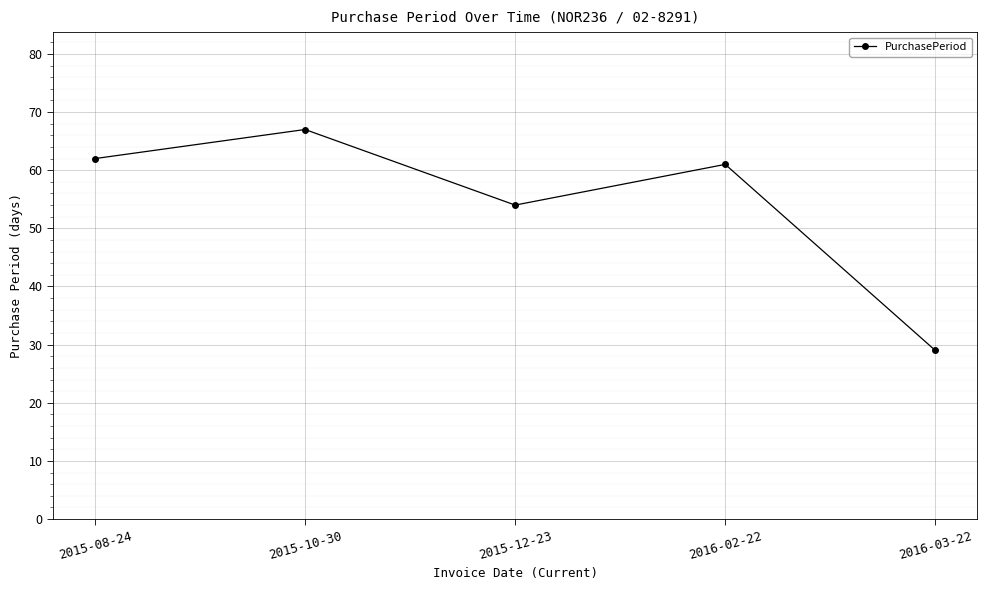

Rank the categories by value from lowest to highest.

2016-03-22, 2015-12-23, 2016-02-22, 2015-08-24, 2015-10-30